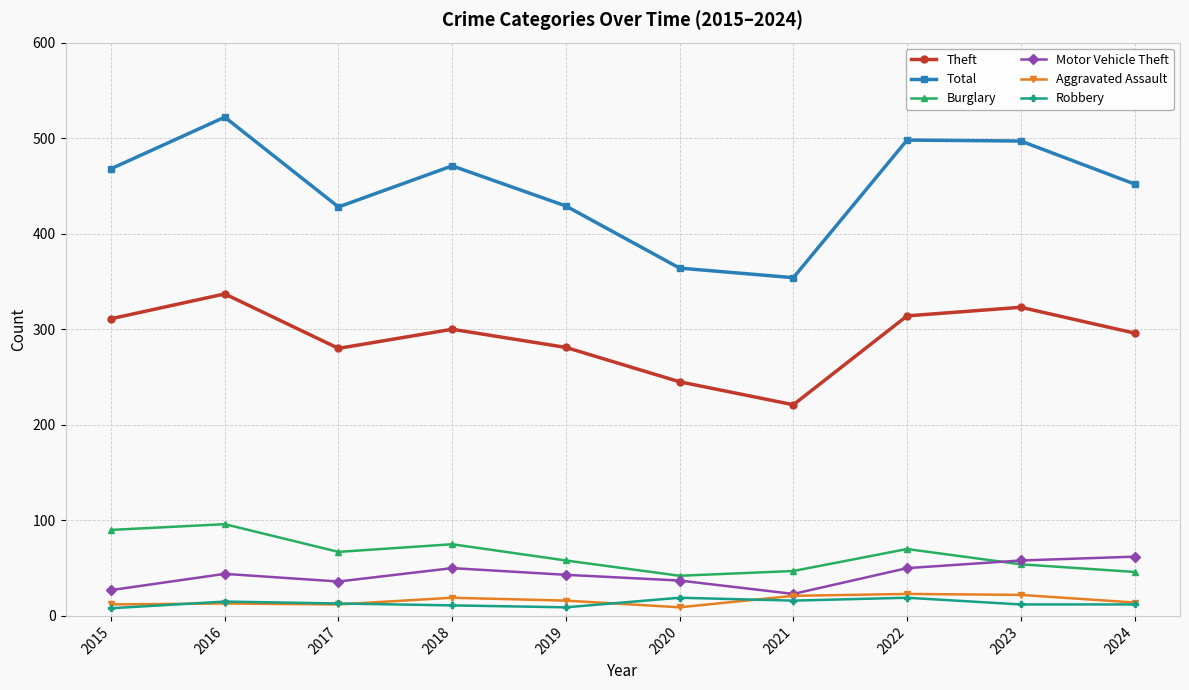

True or false: Theft has a value of 155 at 2016.

False